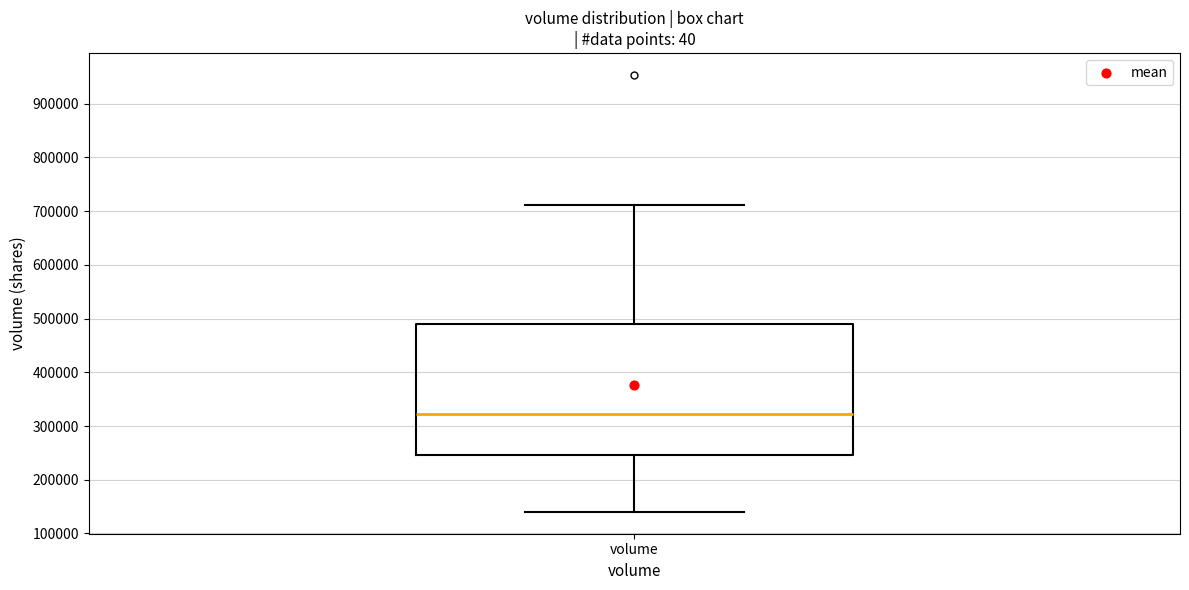

Read this box plot against the y-axis: the position of the median line, the range covered by the box, and the ends of both whiskers. The values are not printed on the chart, so give them approximately, as read against the axis.

median 320000, box 250000 to 490000, whiskers 140000 to 710000